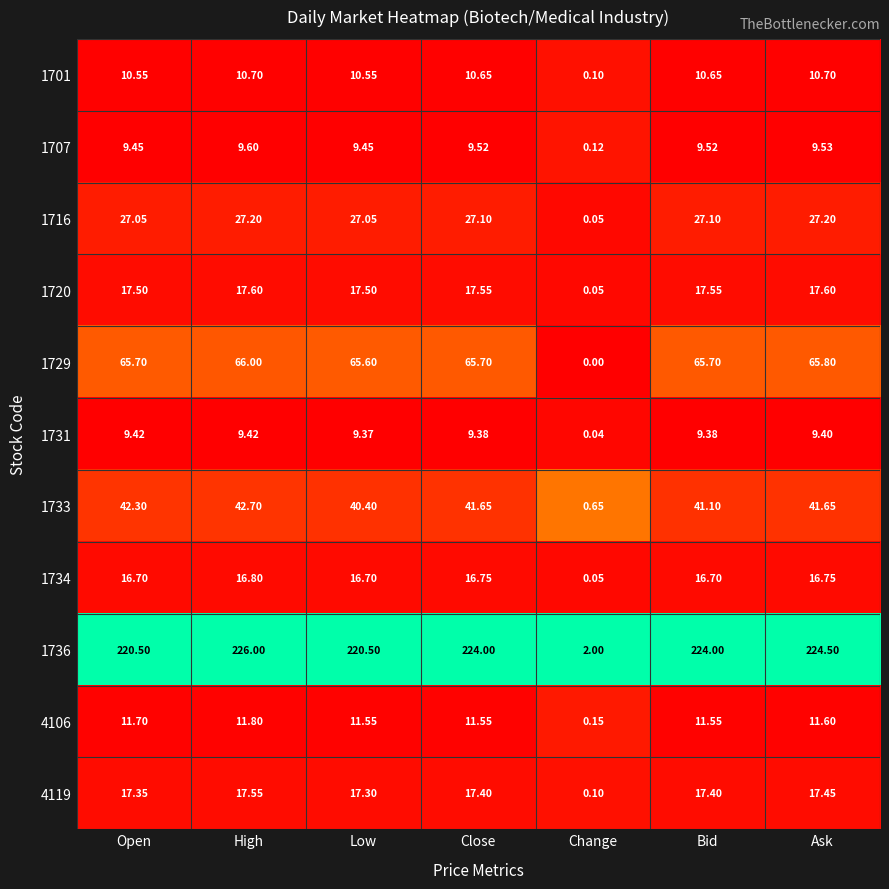

Which label corresponds to the smallest value in the chart?

Change